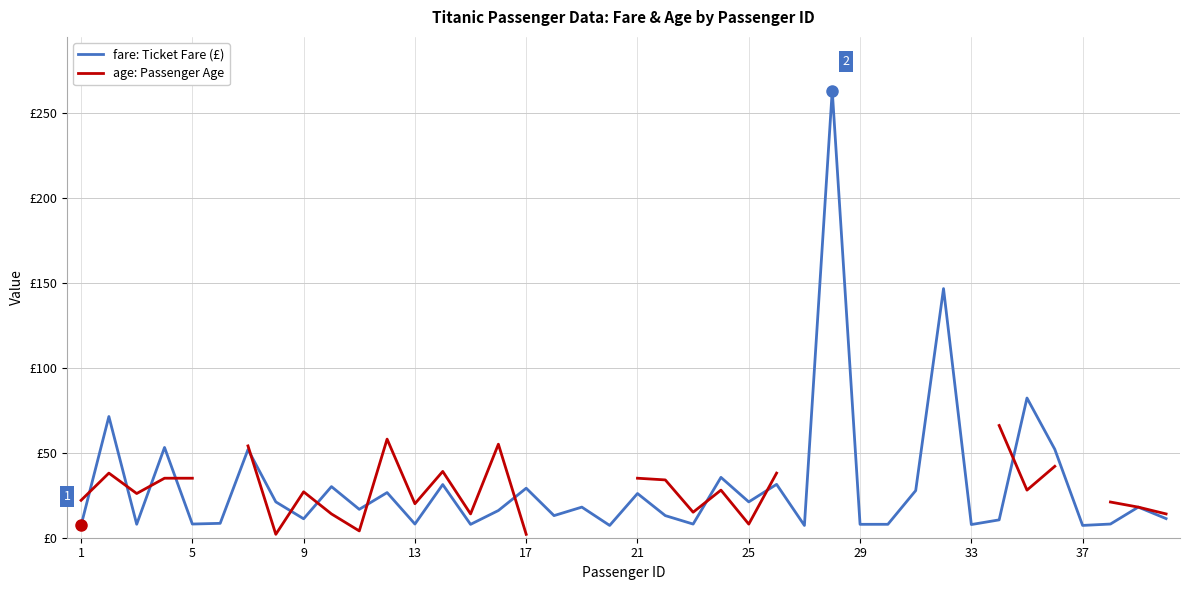

Rank the series by their maximum value, from lowest to highest.

age: Passenger Age, fare: Ticket Fare (£)